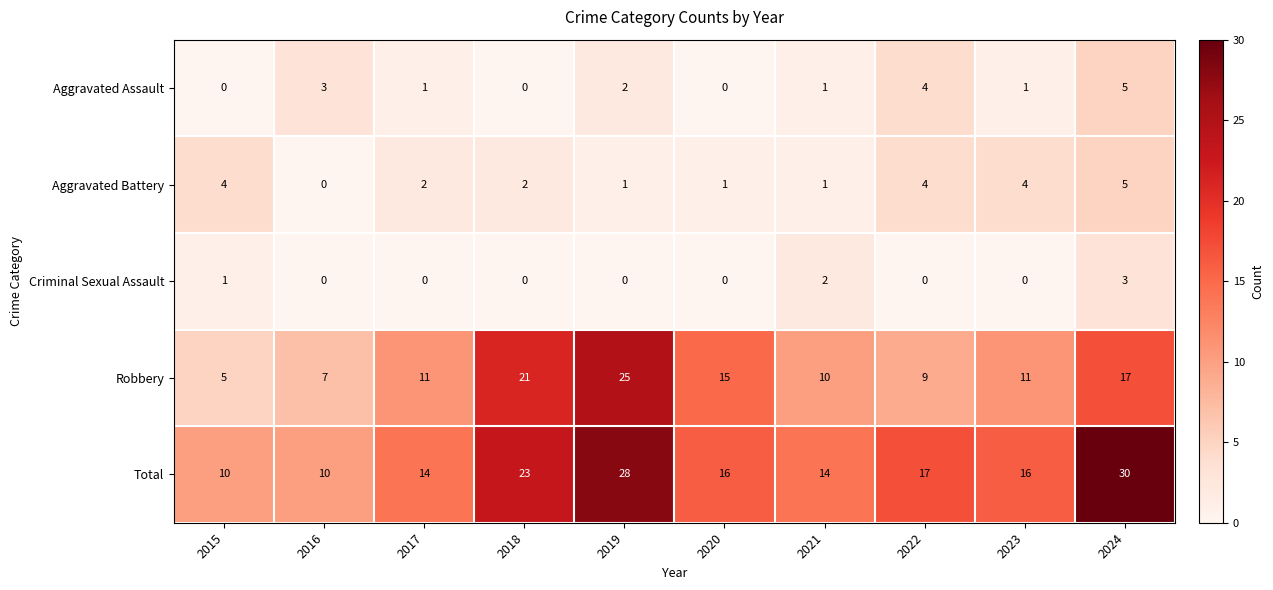

Count the Aggravated Assault values in the range 0 to 3.

8